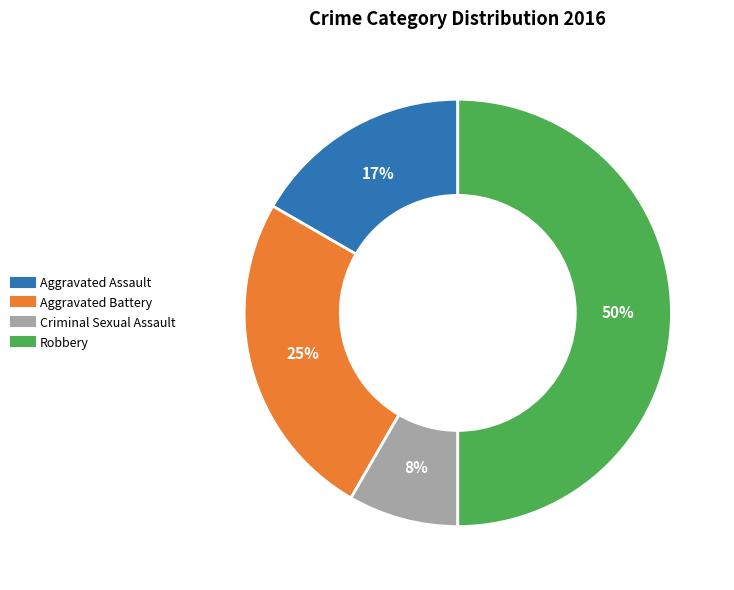

Which category has the biggest portion of the pie?

Robbery